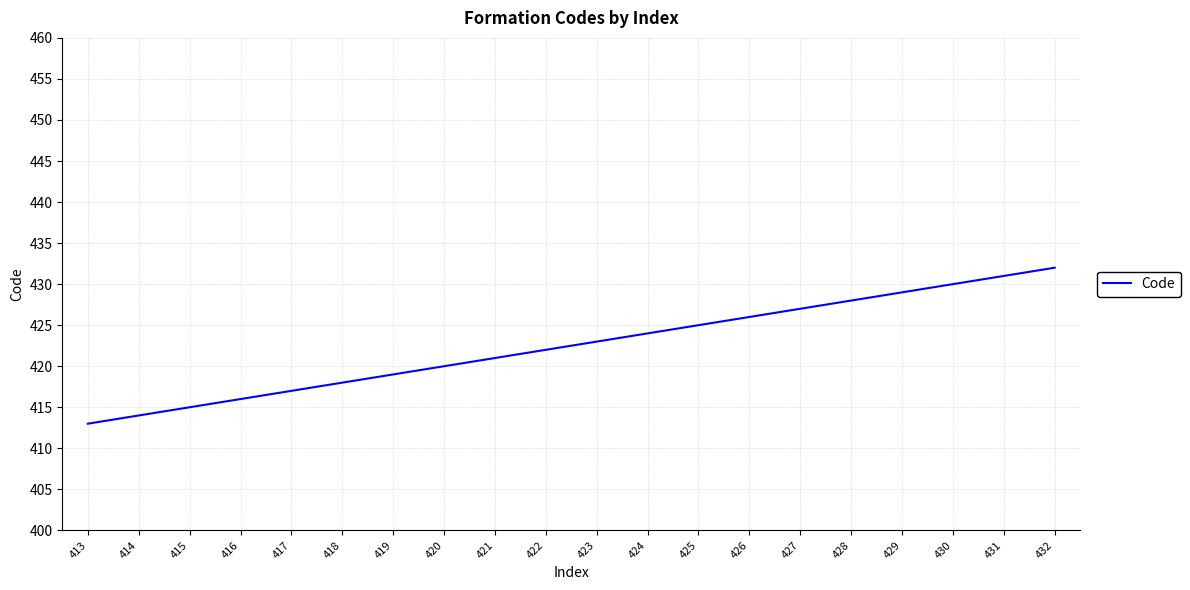

True or false: the data has more than 2 interior local peaks.

False